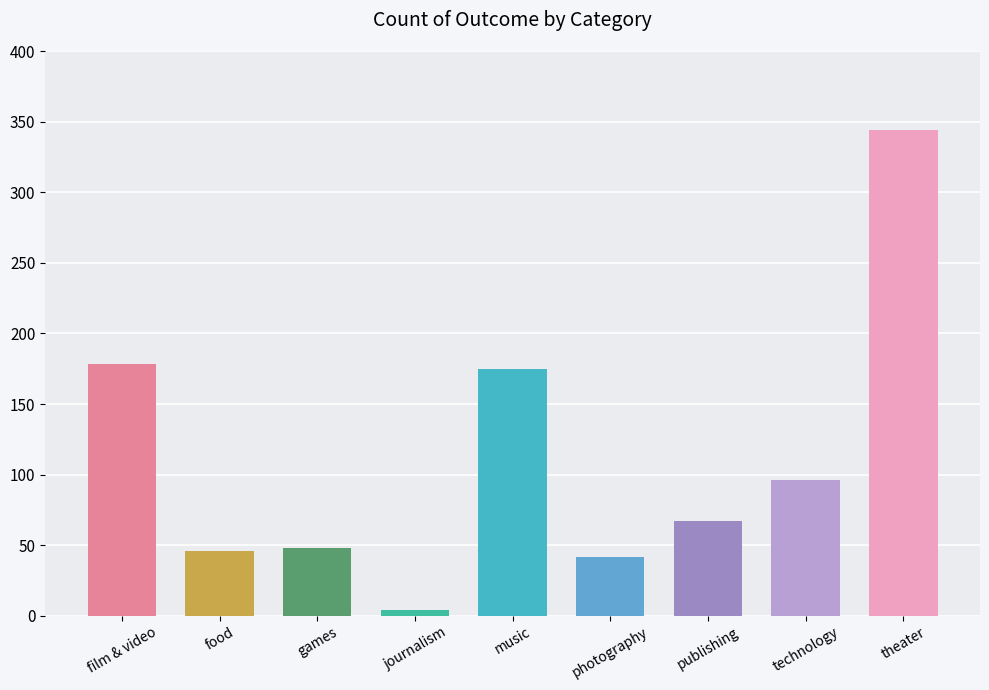

Does the chart contain any negative values?

No